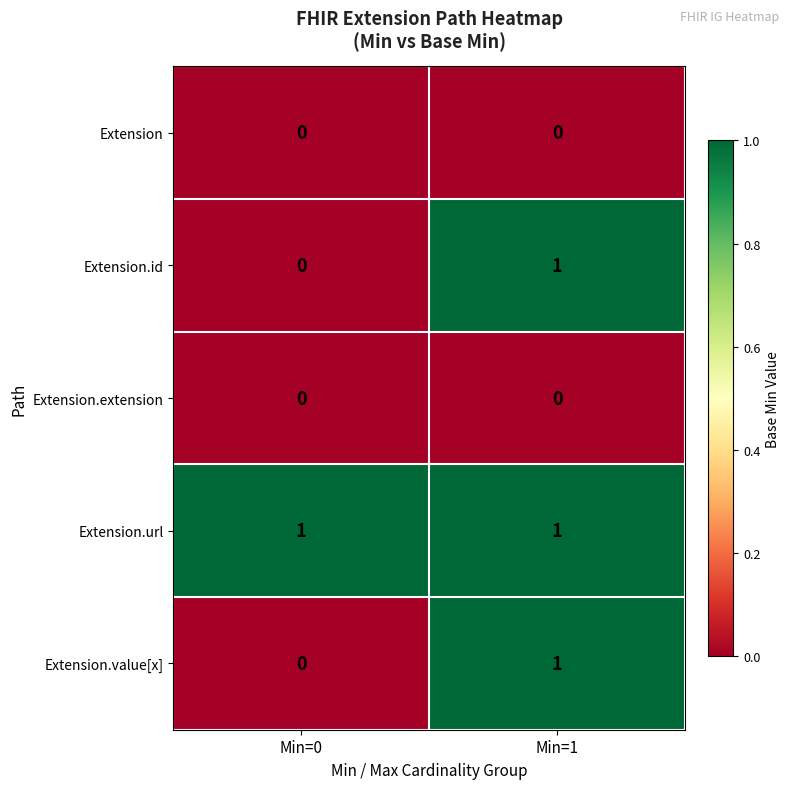

The value of Extension at Min=1 is 0. True or false?

True